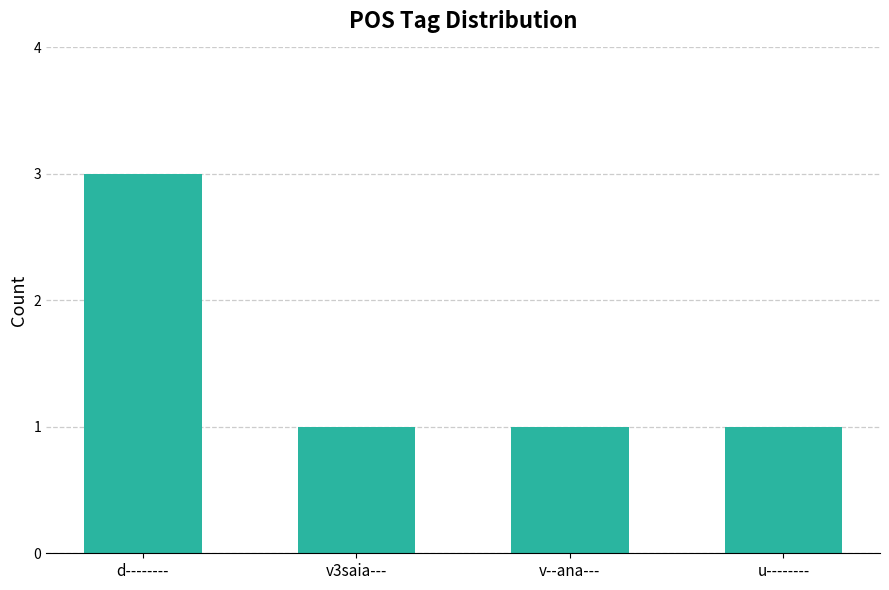

True or false: the data shows 3 at d--------.

True